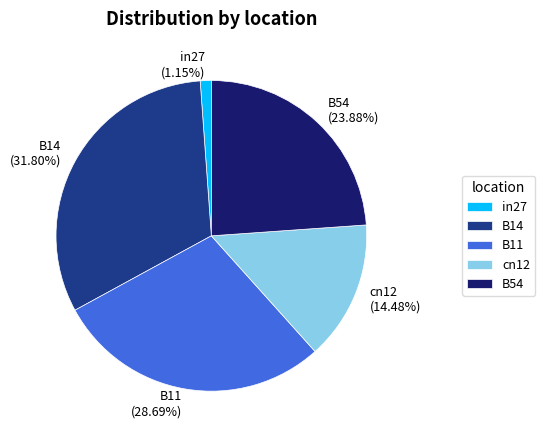

Does any single category account for the majority?

No